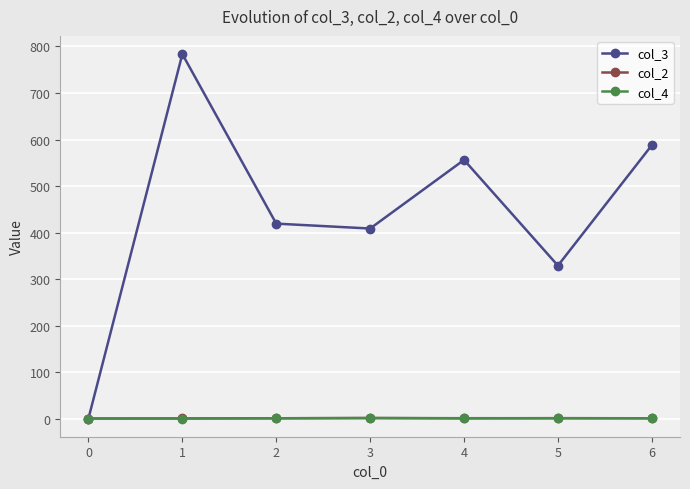

The col_4 series shows 1.0 at 0. True or false?

True